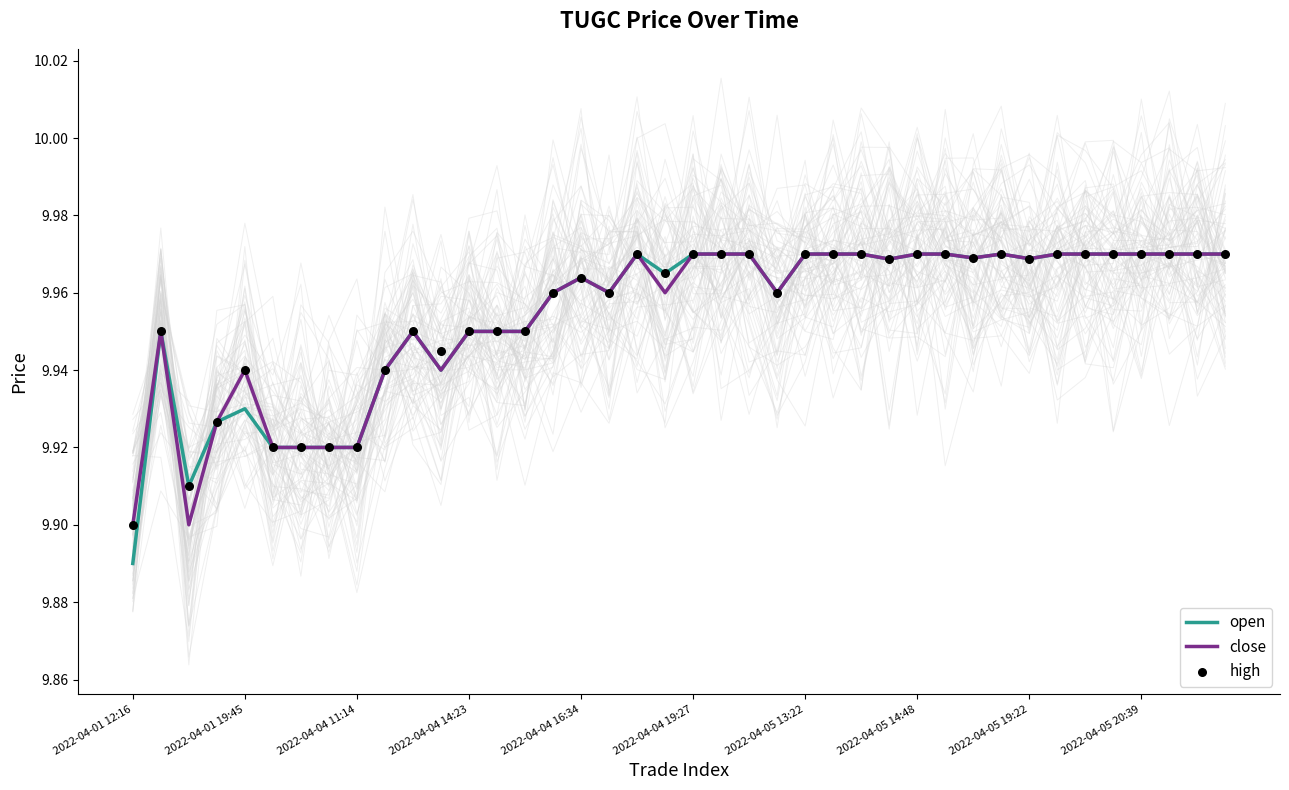

What is the total value across all series at 26?

29.9